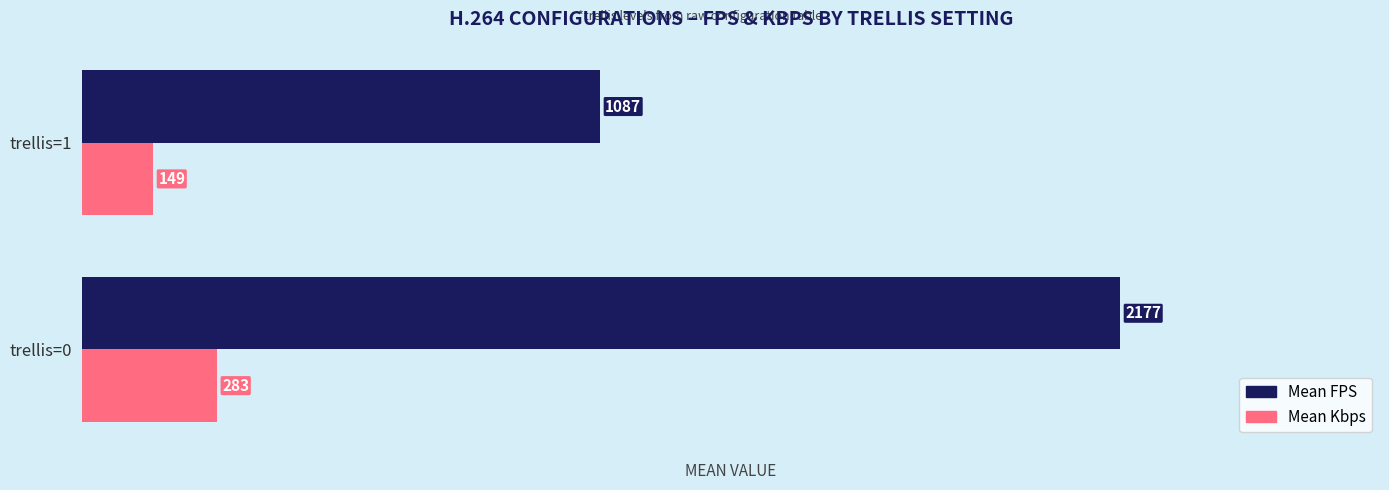

What is the maximum value shown in the chart?

2177.0